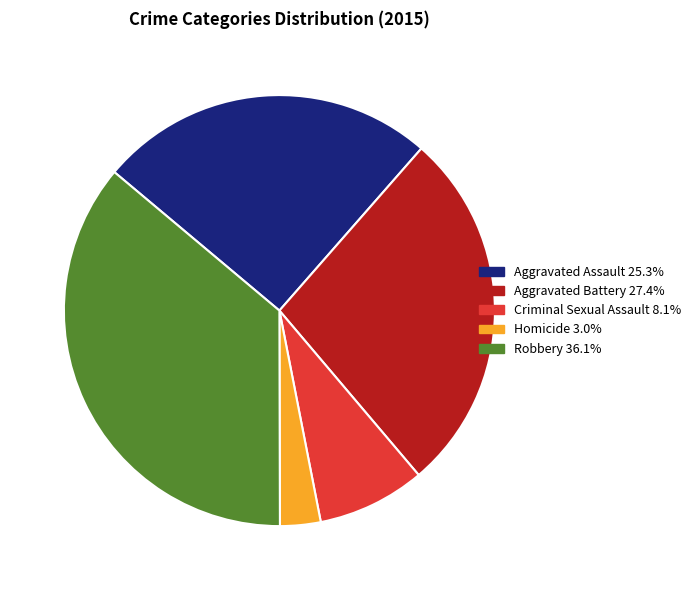

Is the sum of Aggravated Battery and Criminal Sexual Assault greater than half?

No